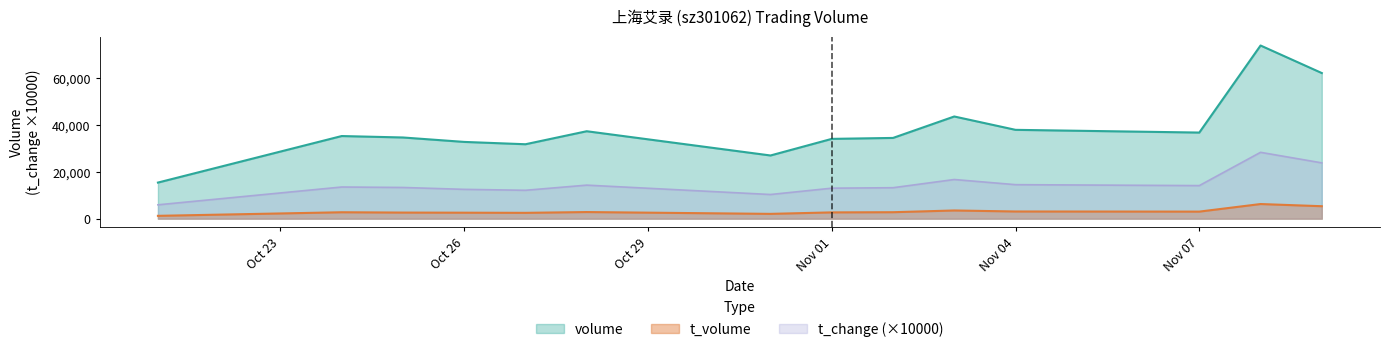

Rank the series by their maximum value, from lowest to highest.

t_volume, t_change (×10000), volume